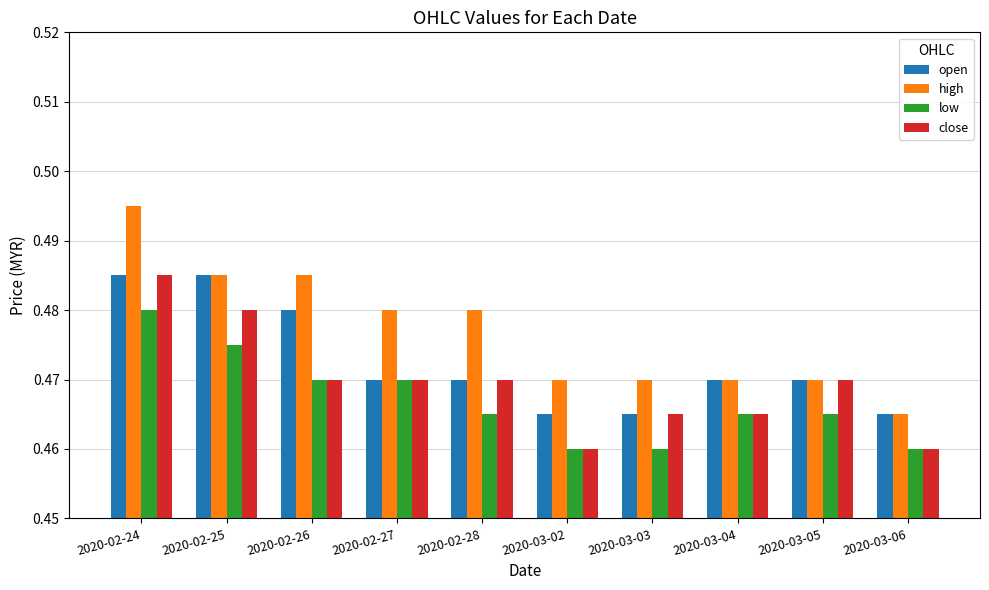

Between 2020-02-24 and 2020-02-26, which series saw the biggest shift?

close